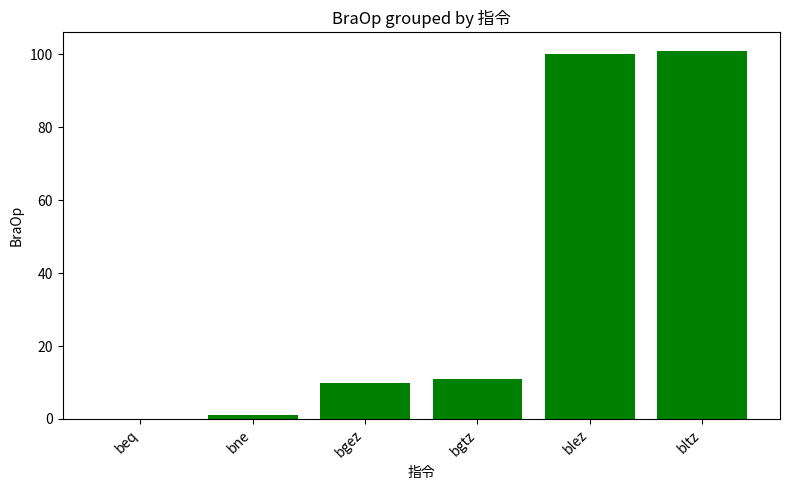

Are the bars horizontal?

No